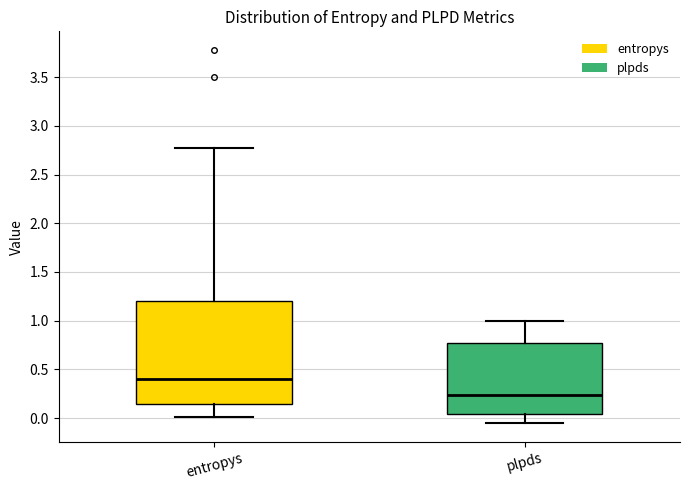

Where does the median line of the box for plpds sit on the y-axis? The values are not printed on the chart, so give them approximately, as read against the axis.

0.25